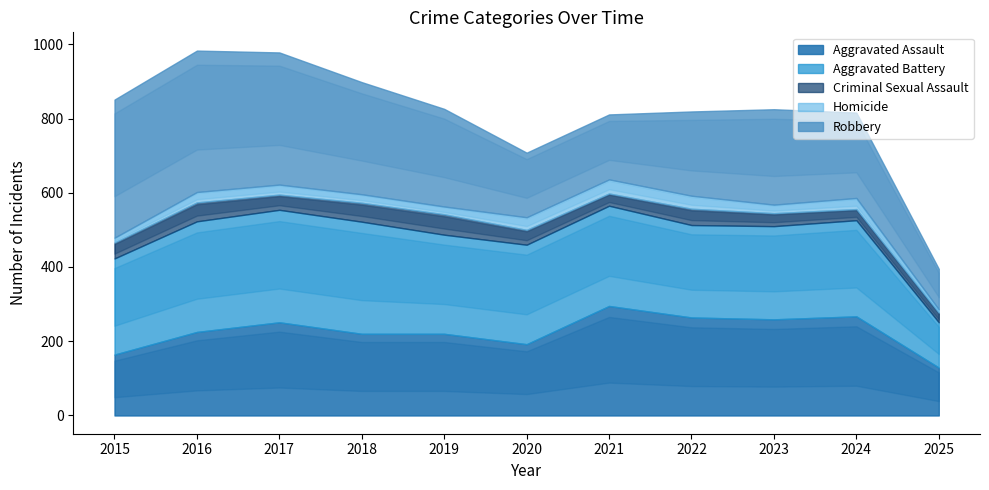

Rank the series by their maximum value, from lowest to highest.

Homicide, Criminal Sexual Assault, Aggravated Assault, Aggravated Battery, Robbery